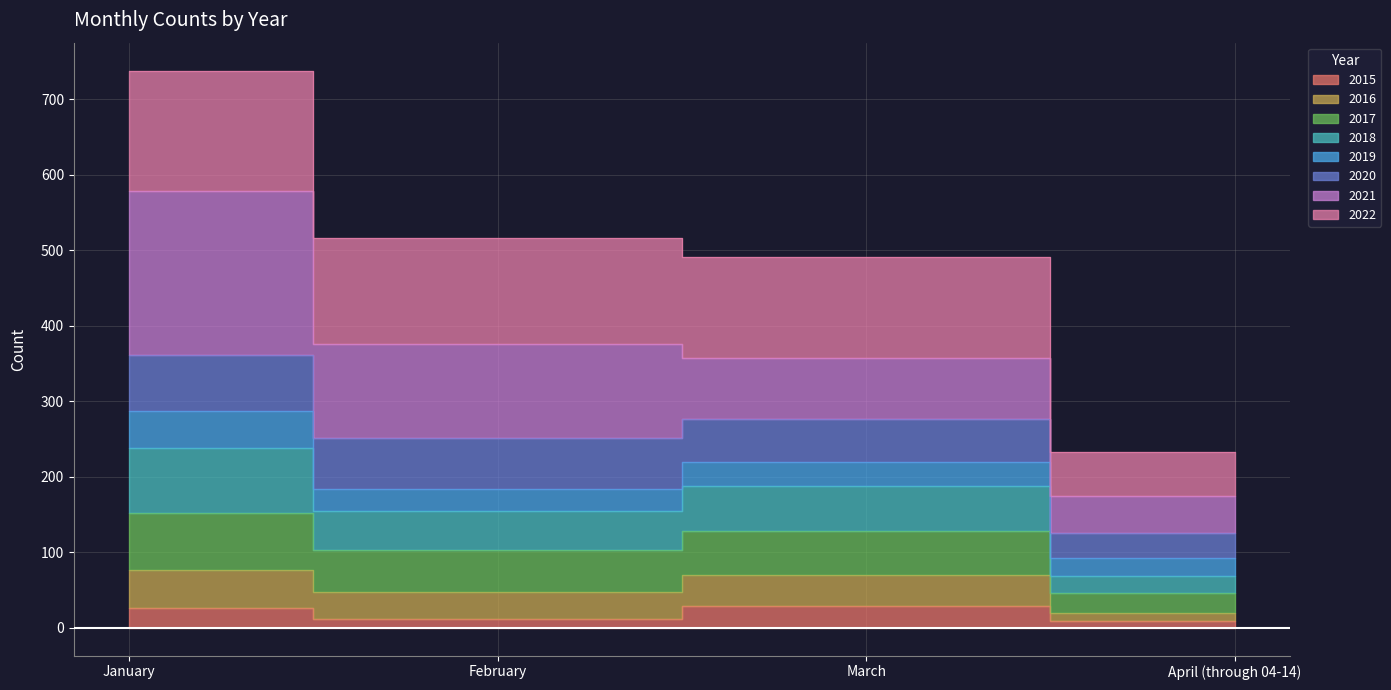

Between February and March, which is larger?

March